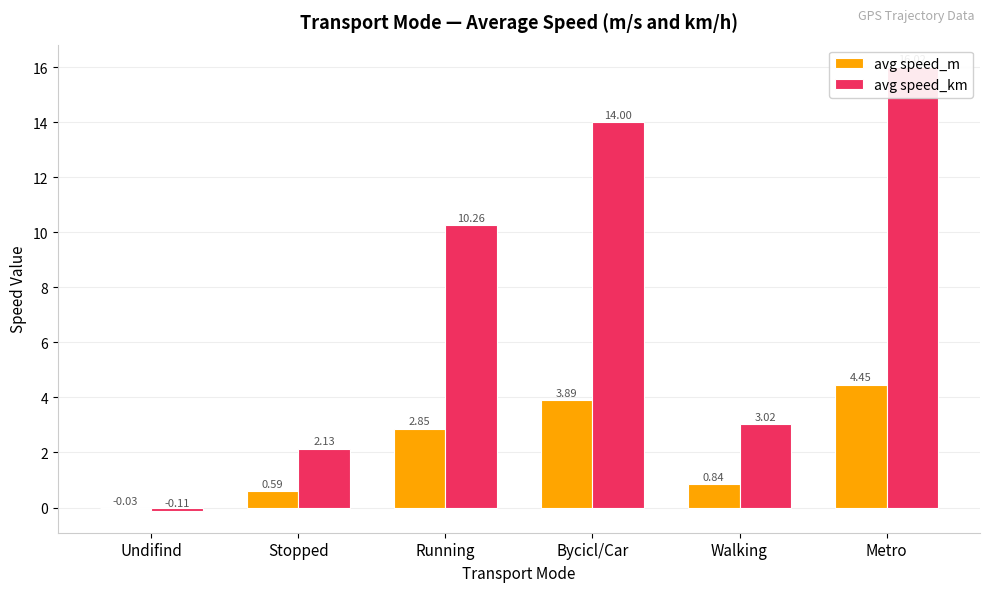

List the labels in order of avg speed_m value, largest first.

Metro, Bycicl/Car, Running, Walking, Stopped, Undifind